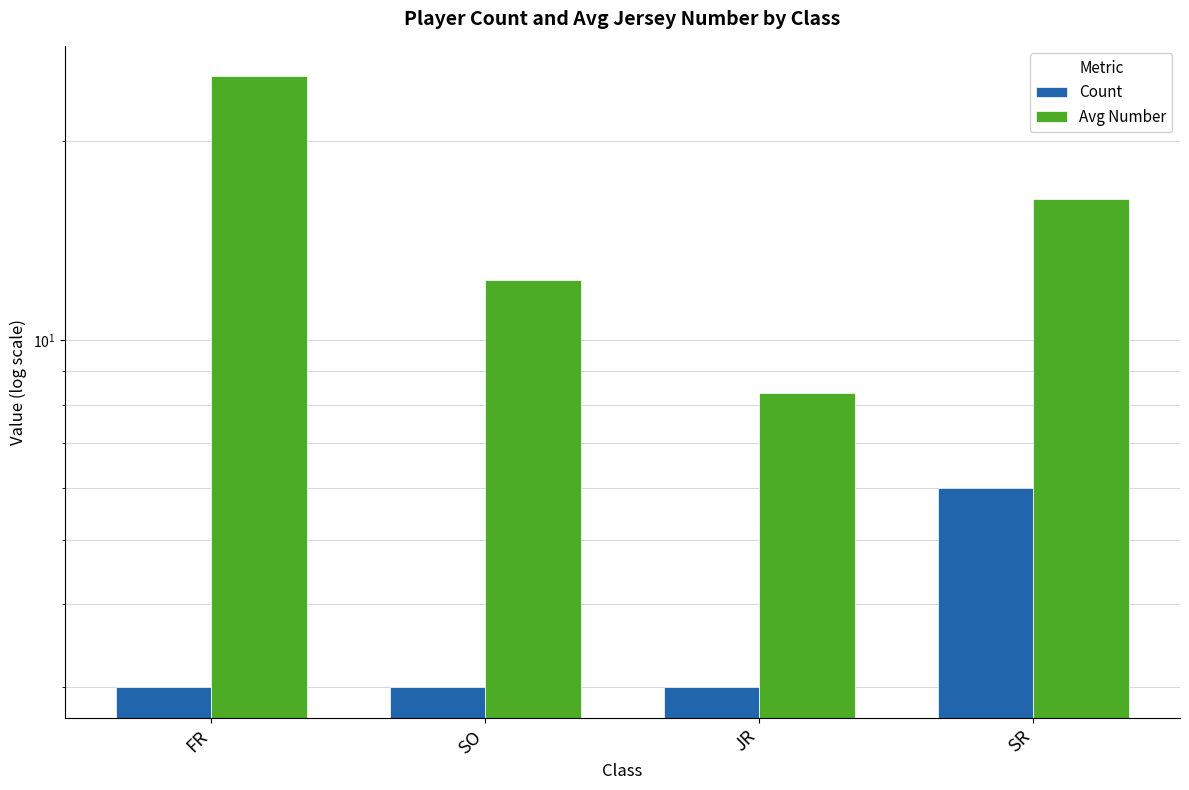

Which series has the largest range (max minus min)?

Avg Number